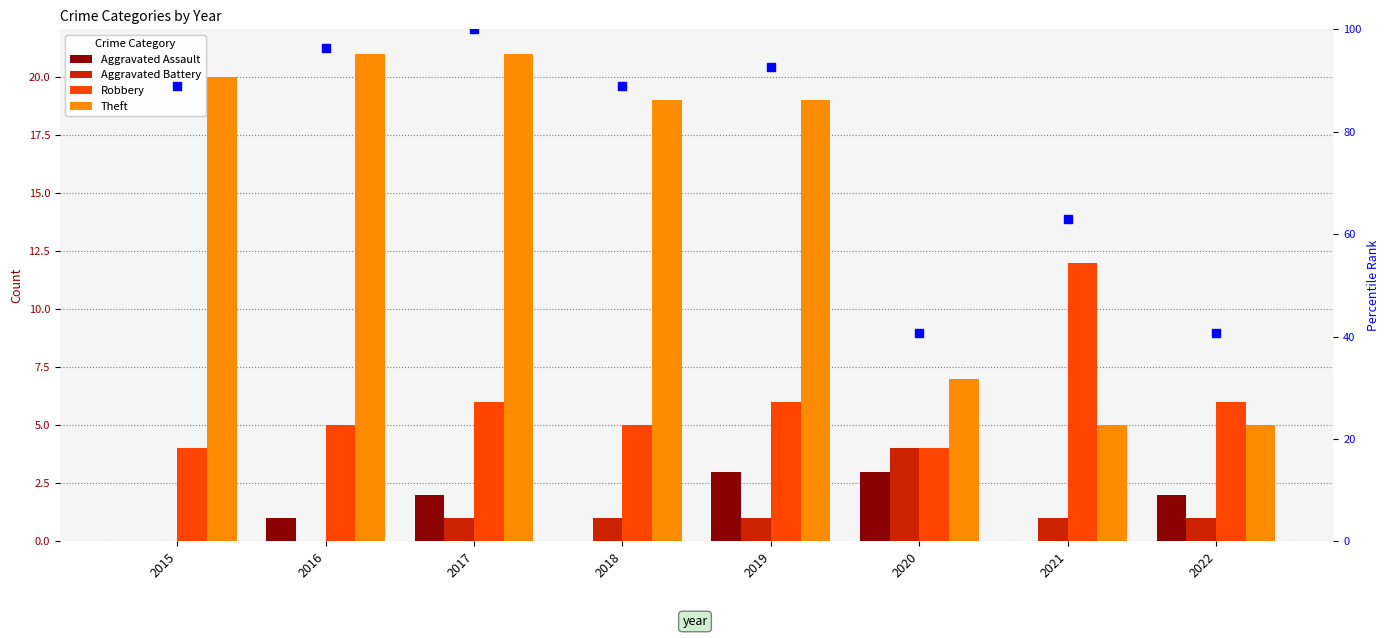

Which series has the widest spread of Y values?

percentile rank within the sample